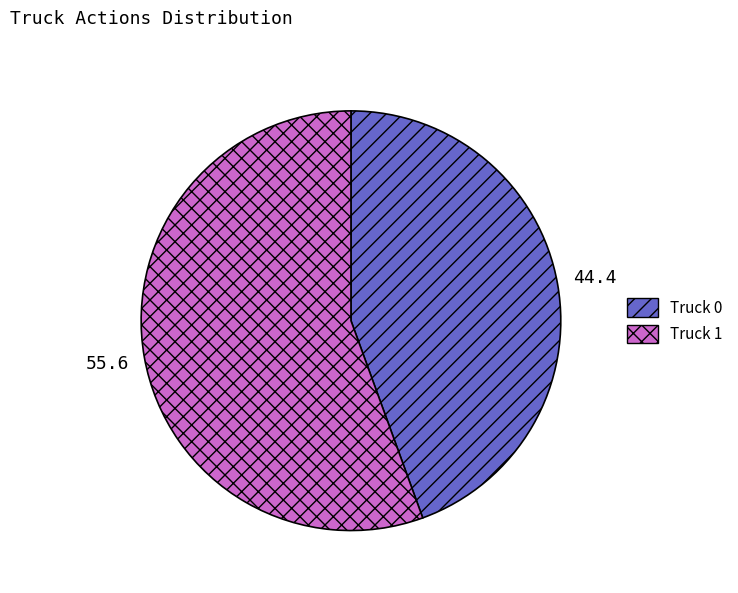

Is the sum of Truck 1 and Truck 0 greater than half?

Yes